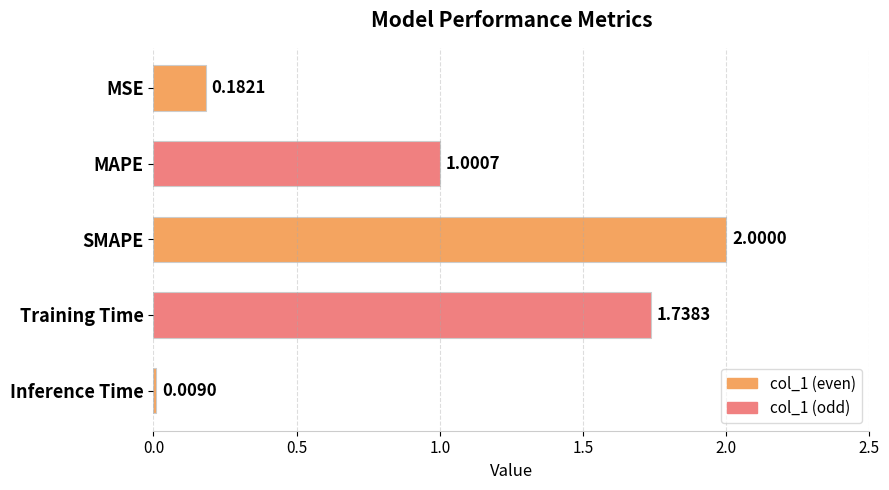

Which has a higher value, MAPE or Inference Time?

MAPE